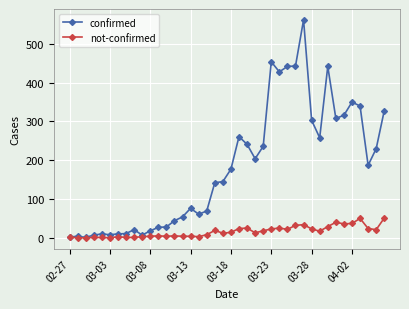

How many data points in not-confirmed are less than 14?

20